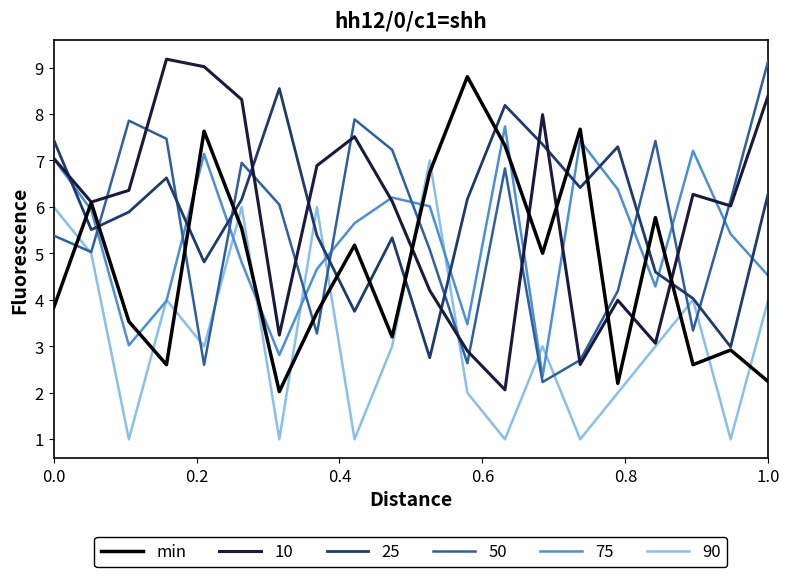

Which series ends up on top after the final intersection of min and 90?

90